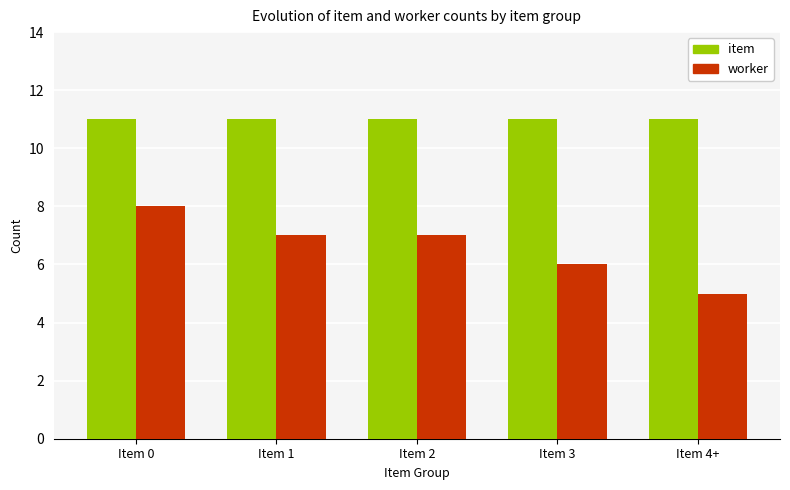

Reading left to right, transcribe all the data shown in this chart.

item: Item 0=11	Item 1=11	Item 2=11	Item 3=11	Item 4+=11
worker: Item 0=8	Item 1=7	Item 2=7	Item 3=6	Item 4+=5